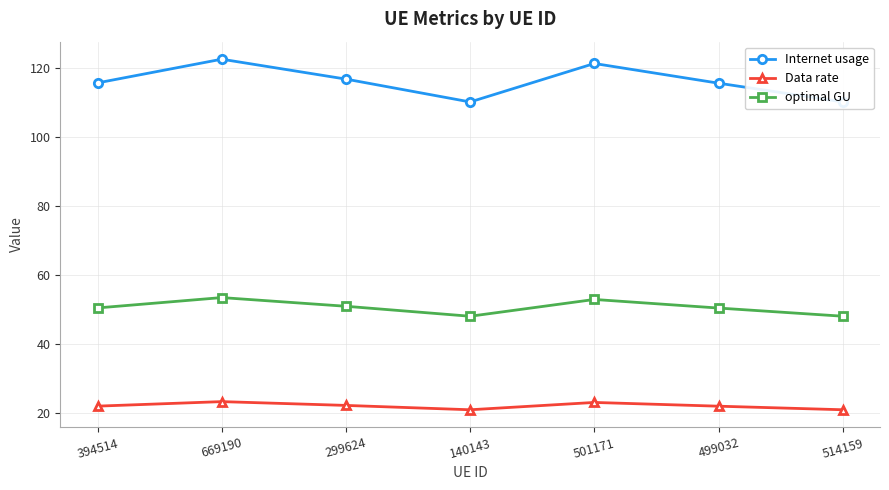

What are all the series names shown in the legend?

Internet usage, Data rate, optimal GU